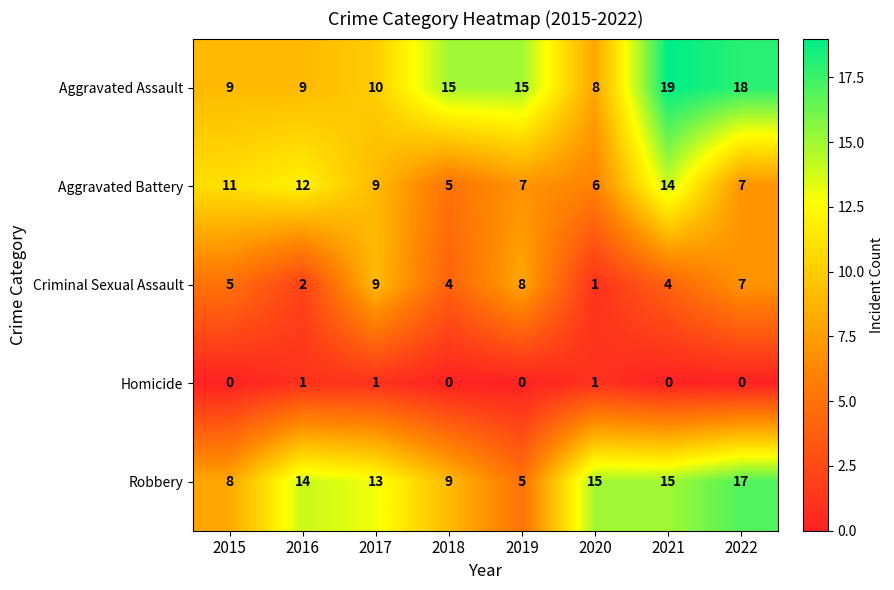

Is it true that Robbery equals 23 at 2022?

False